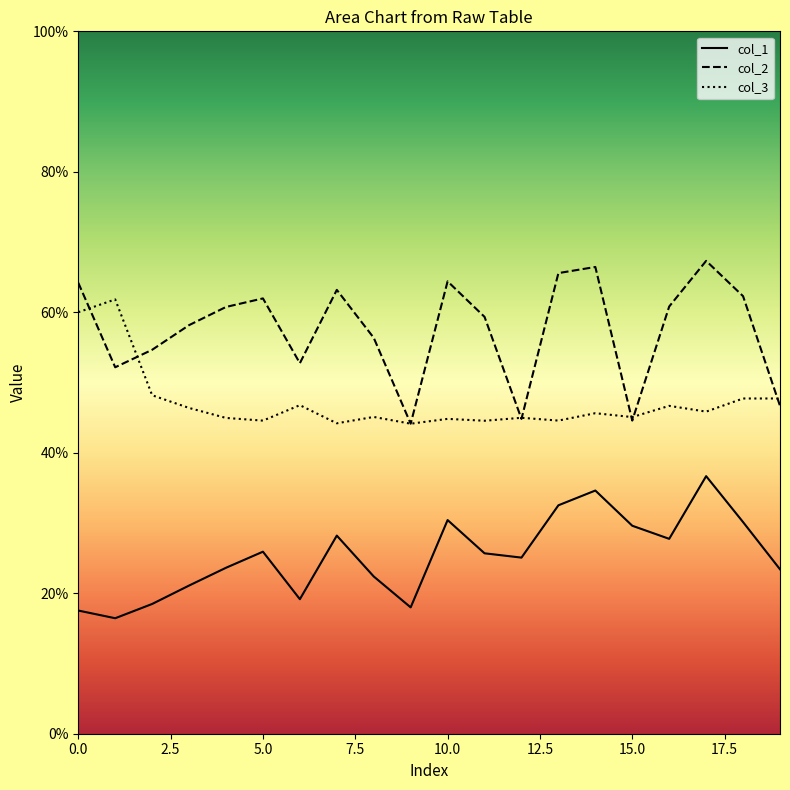

How many lines are shown in the chart?

3